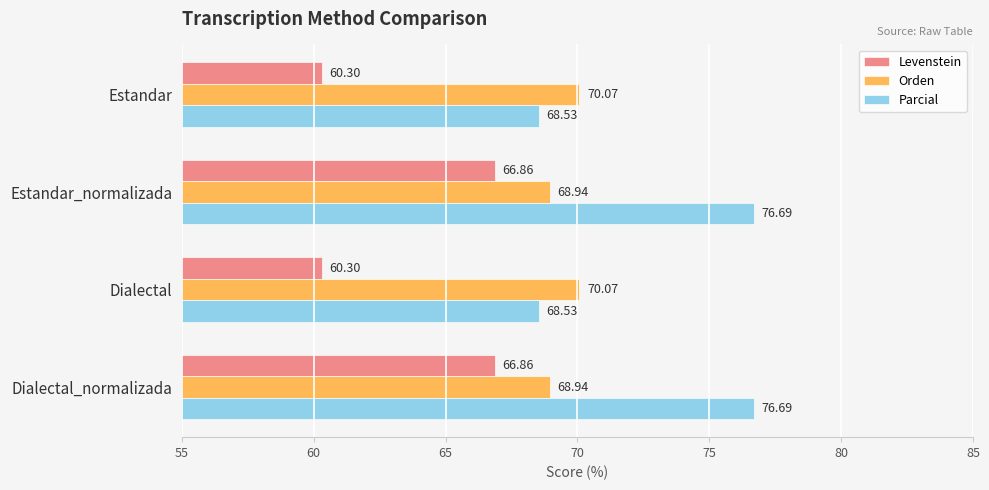

Rank the series by their maximum value, from highest to lowest.

Parcial, Orden, Levenstein